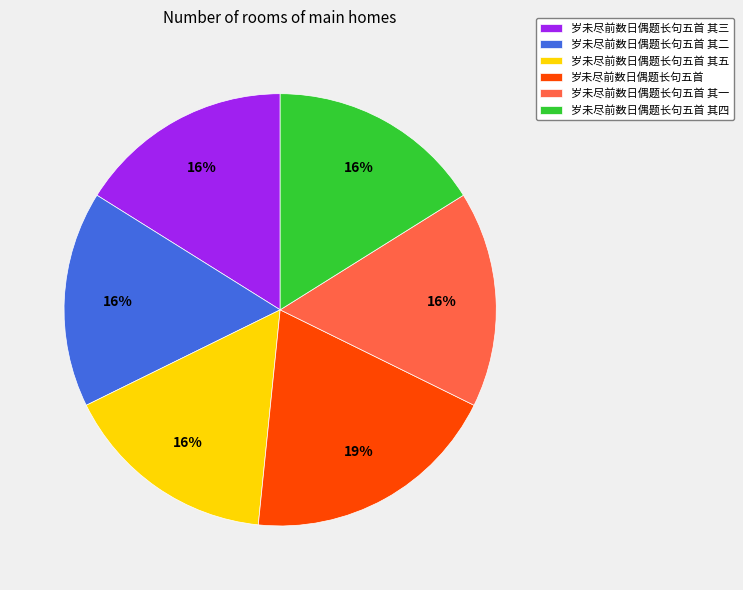

Is 岁未尽前数日偶题长句五首 其五 the majority of the pie?

No